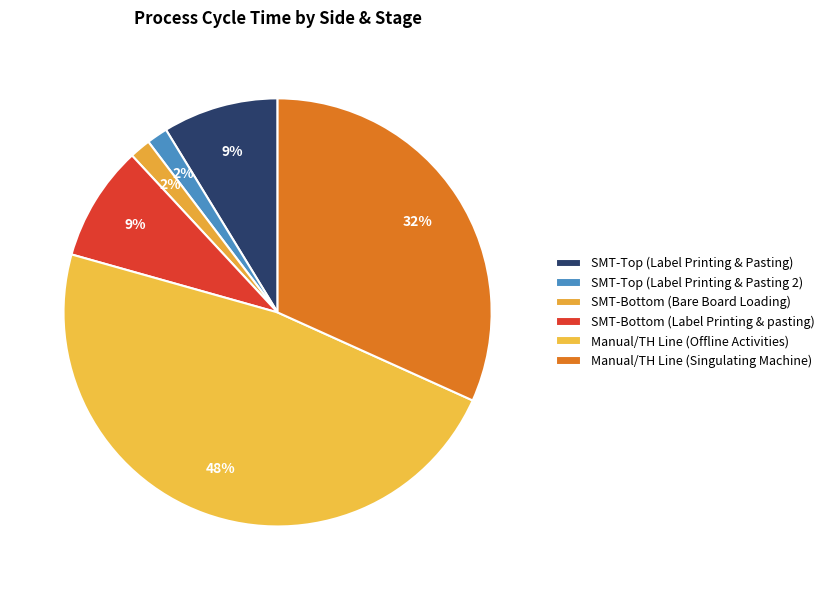

What percentage is NOT represented by Manual/TH Line (Offline Activities)?

52.4%